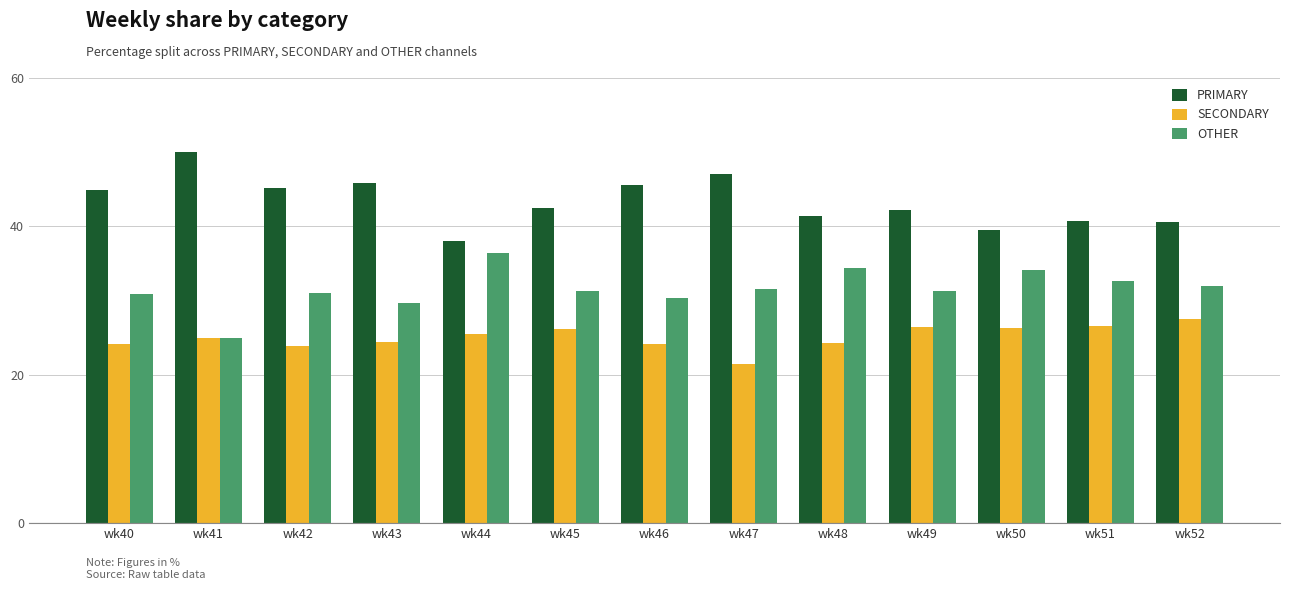

Which category has the highest value across all series?

wk41